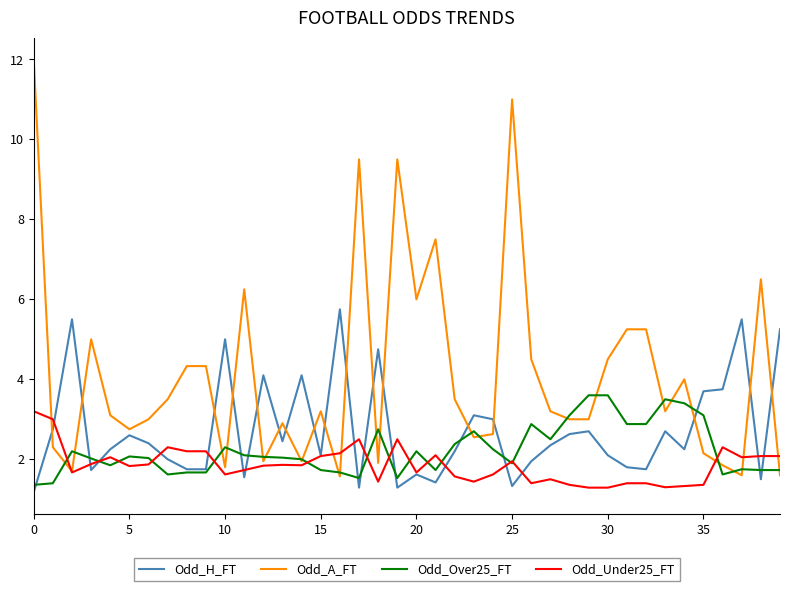

Which series has the largest total across all categories?

Odd_A_FT